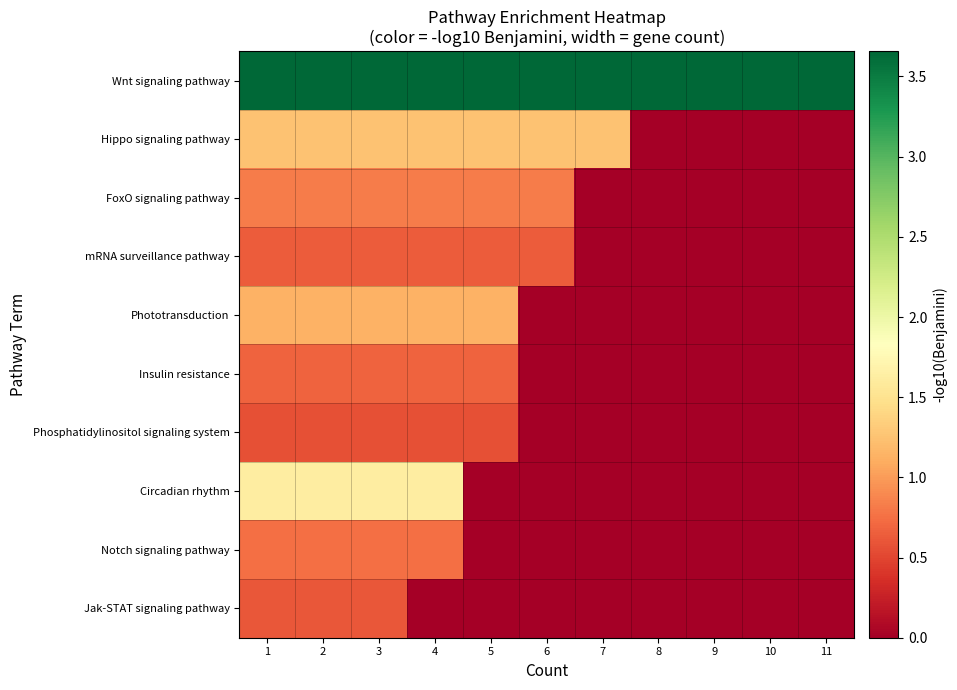

Which series has the widest spread of values?

Circadian rhythm